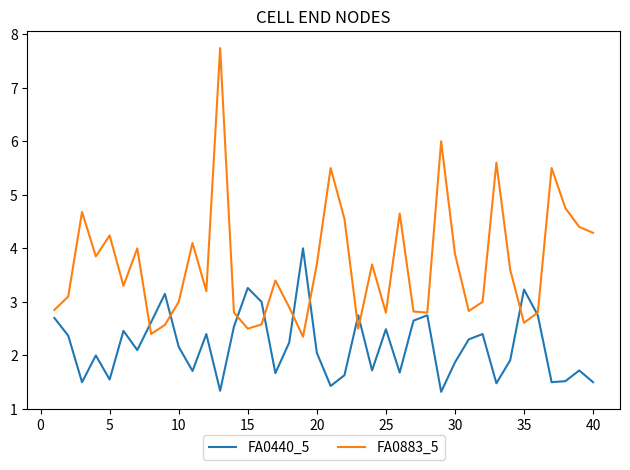

Which series has the largest total across all categories?

FA0883_5